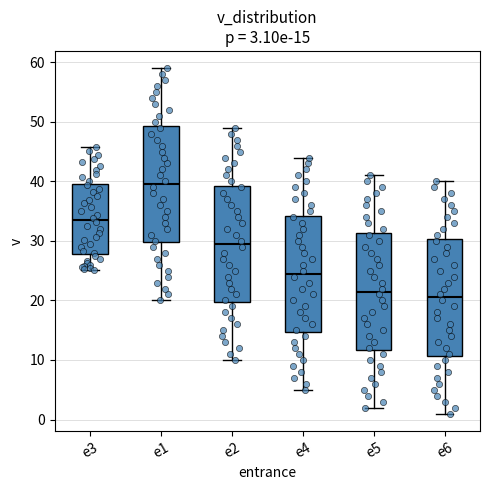

Which box has the lowest median line?

e6